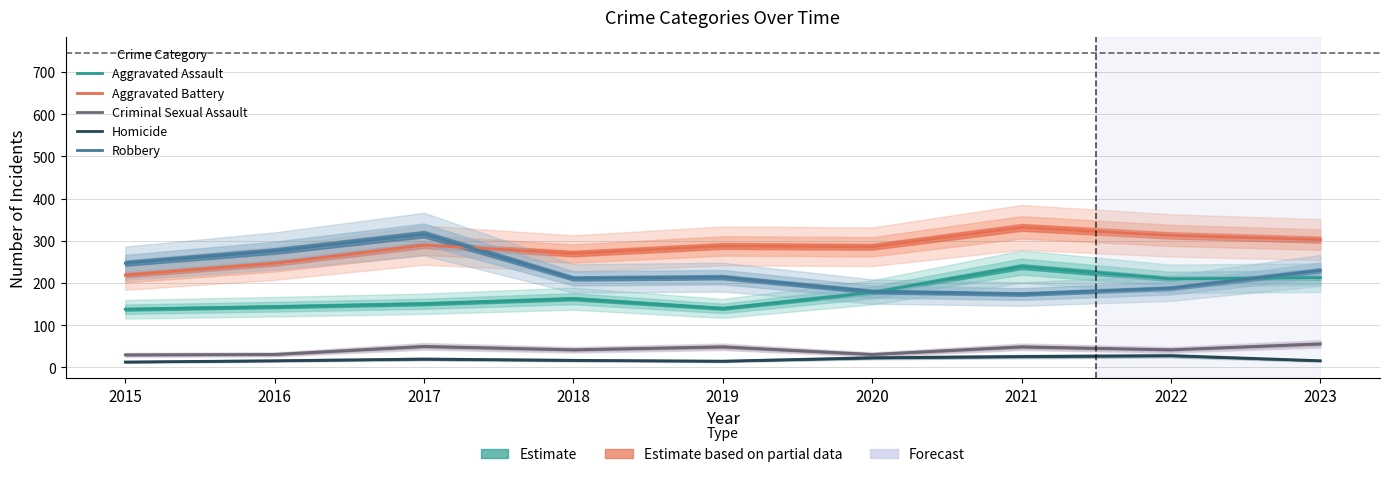

How many interior local valleys does the Criminal Sexual Assault series have?

3